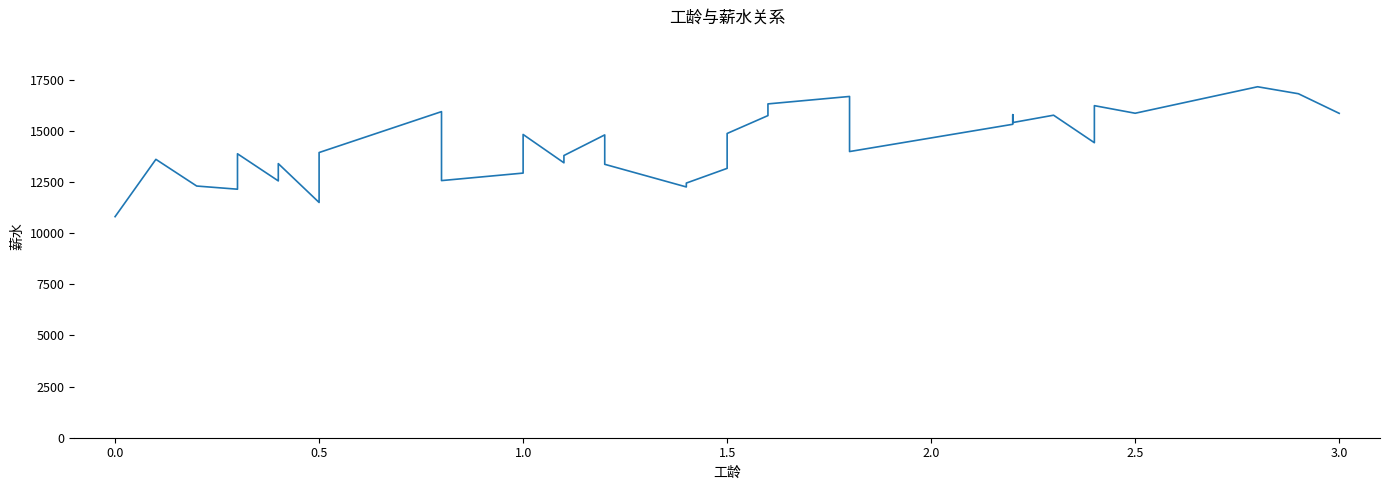

What is the minimum value shown in the chart?

10808